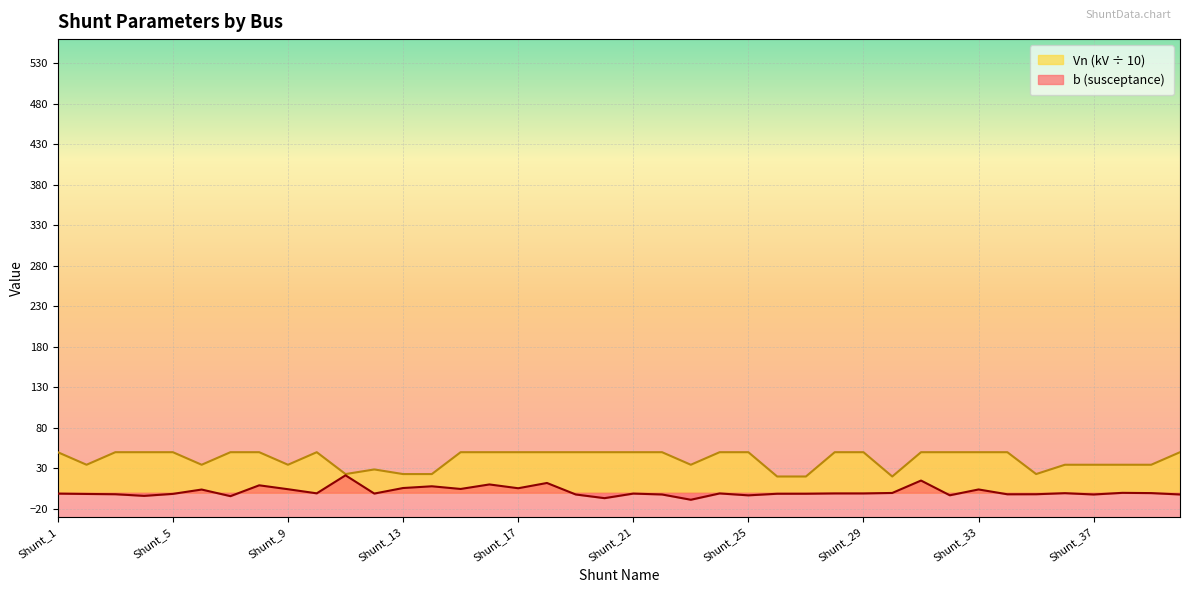

What is the greatest value displayed?

50.0